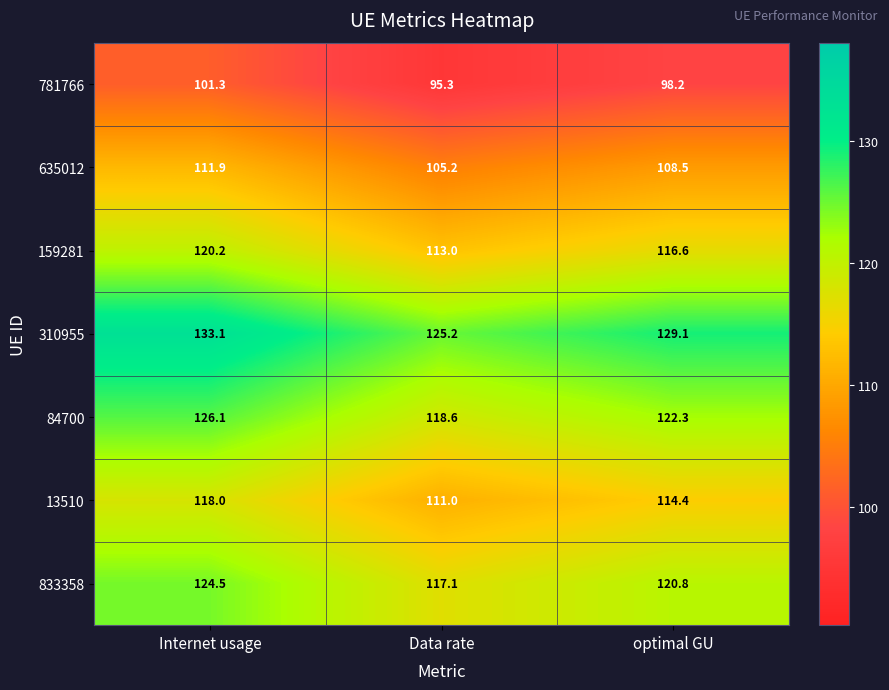

At Data rate, list the series in order from largest to smallest.

310955, 84700, 833358, 159281, 13510, 635012, 781766